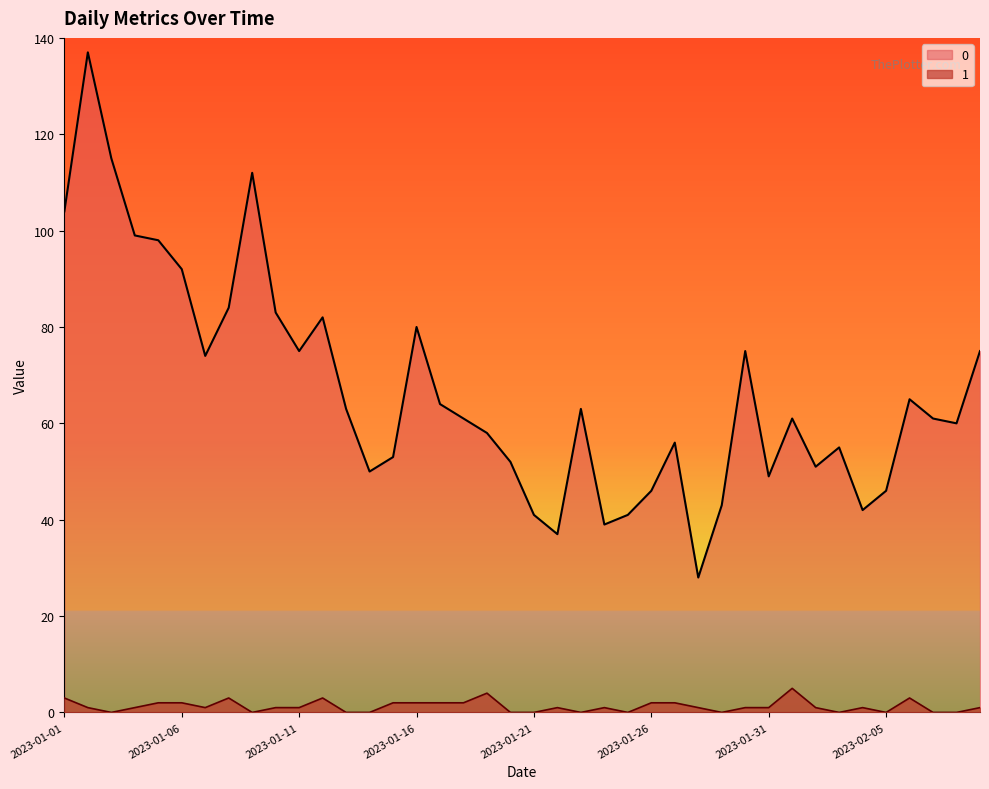

At which label does 1 first exceed 1?

2023-01-01